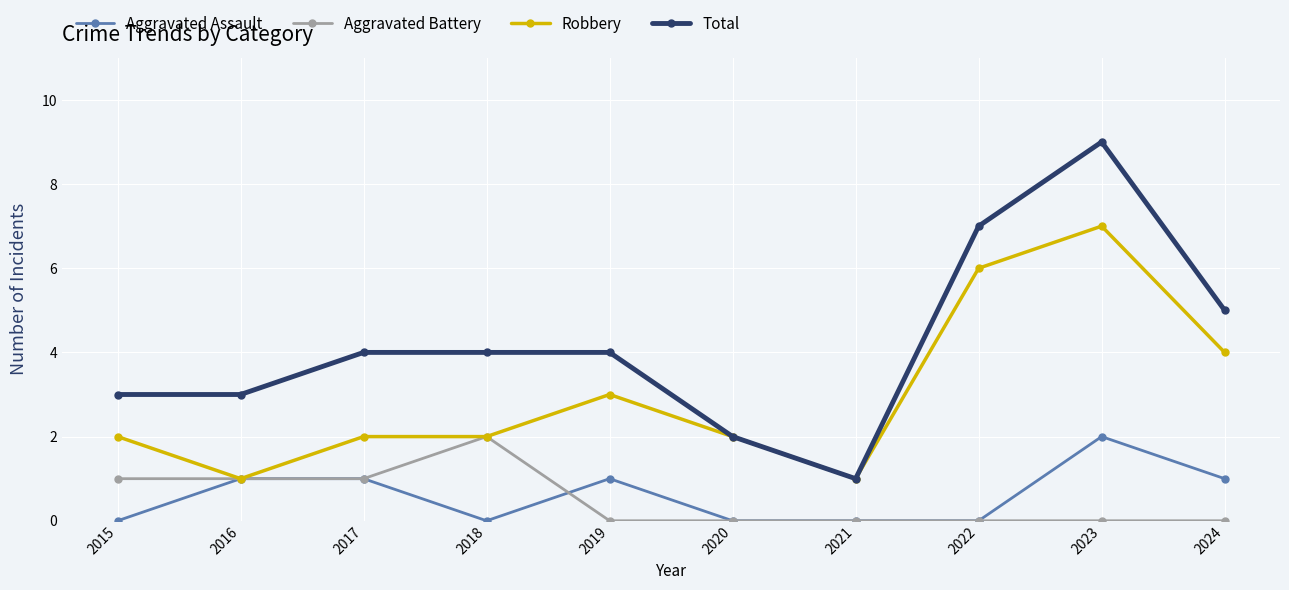

Which series changed the most between 2016 and 2021?

Total